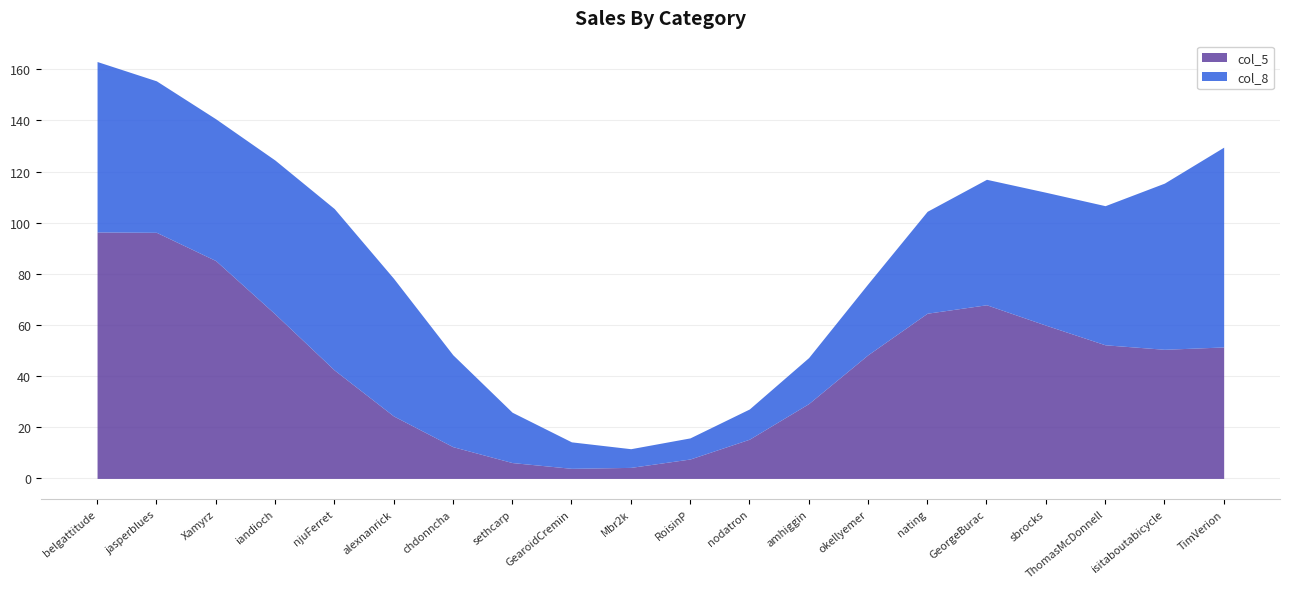

What position from the right is isitaboutabicycle?

2